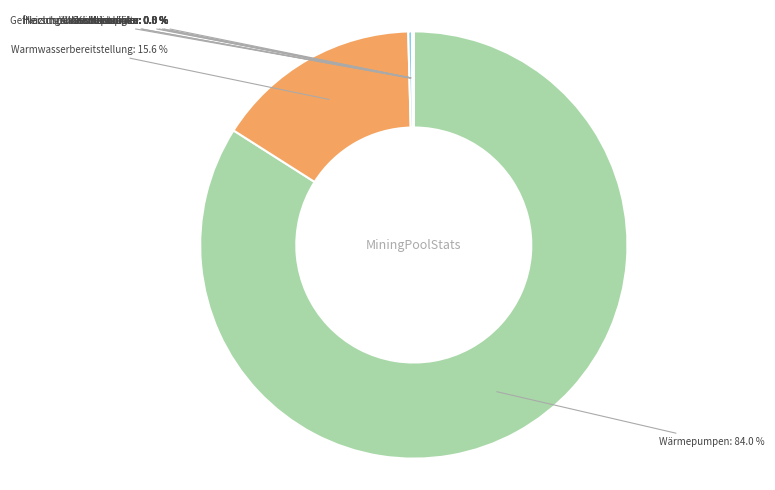

Which slice represents more than half of the pie?

Wärmepumpen